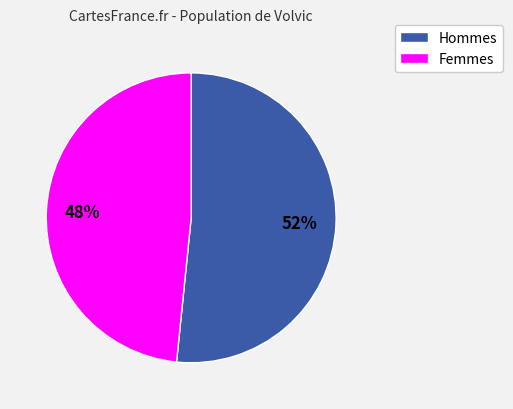

How many segments does this pie chart have?

2